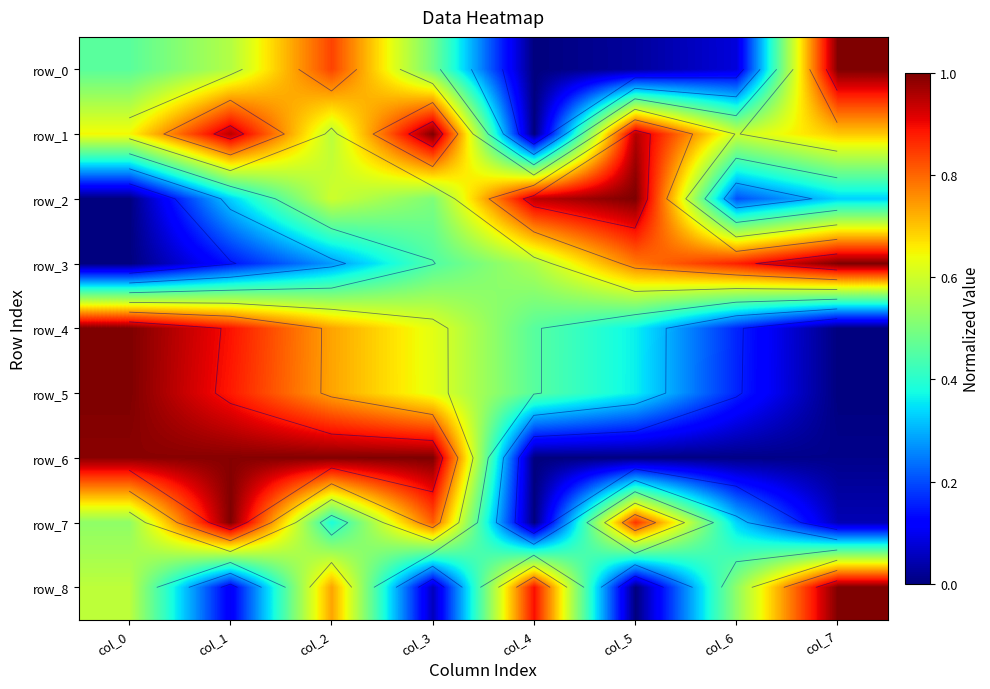

What is the sum of the row_7 values at col_4 and col_3?

0.8